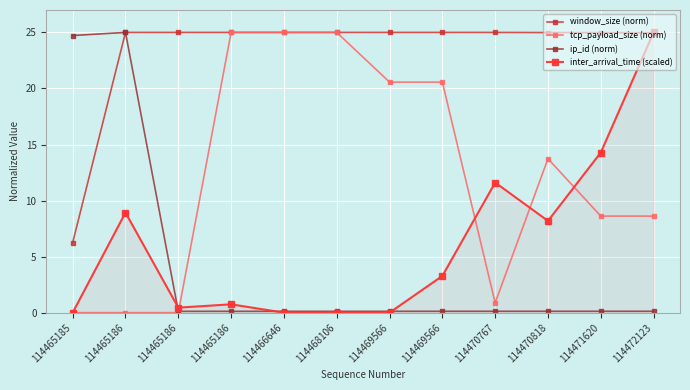

What are all the series names shown in the legend?

window_size (norm), tcp_payload_size (norm), ip_id (norm), inter_arrival_time (scaled)